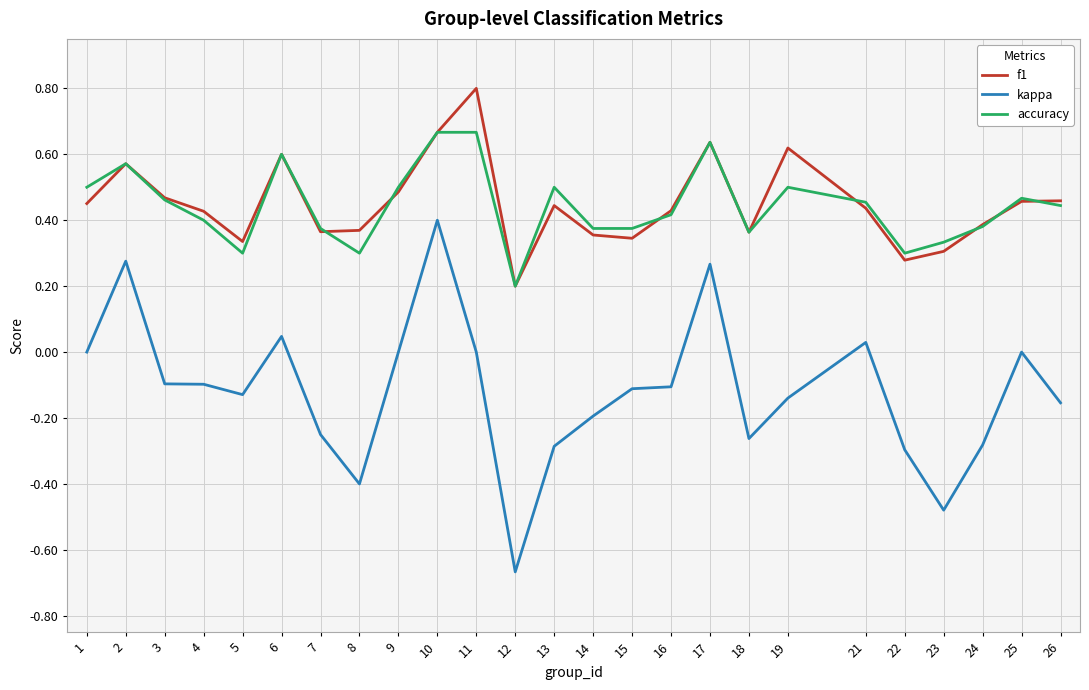

At which label is f1 closest to 0?

12